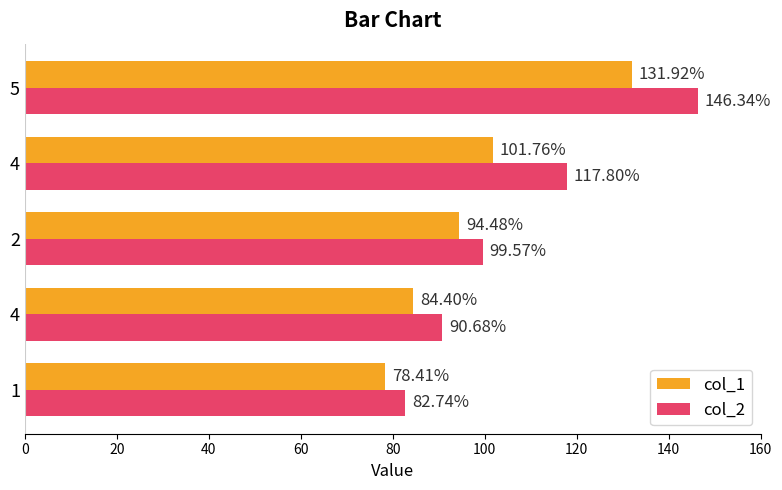

What are all the series names shown in the legend?

col_1, col_2